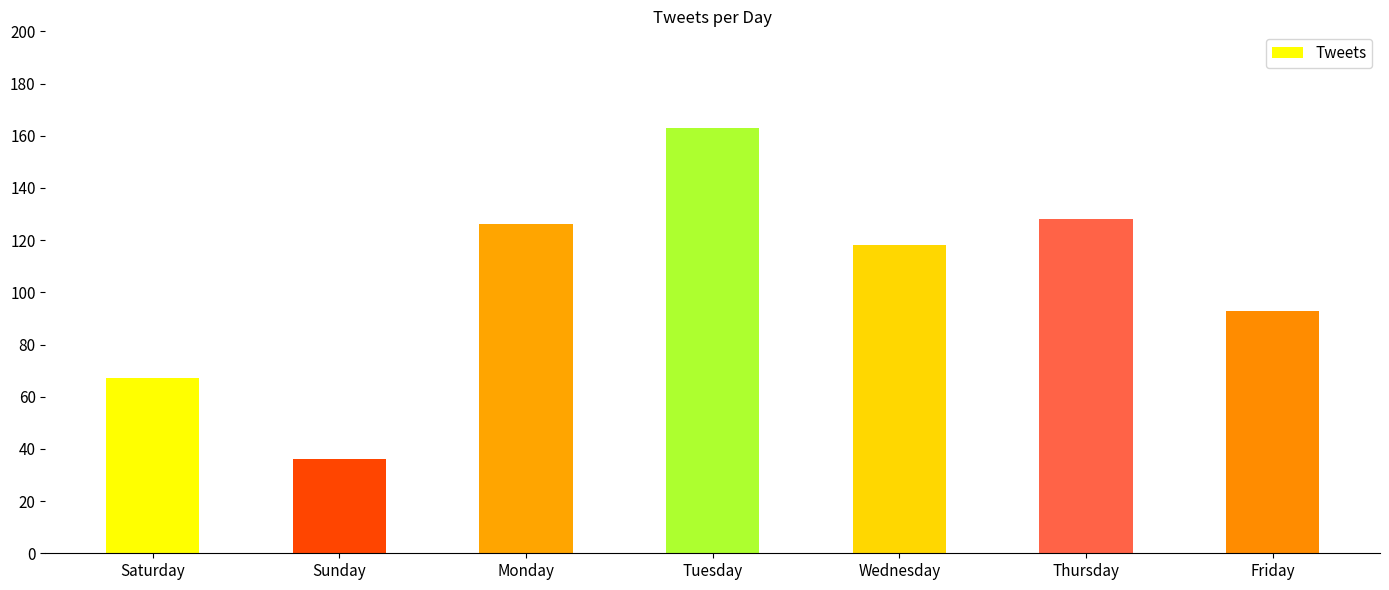

What is the average value?

104